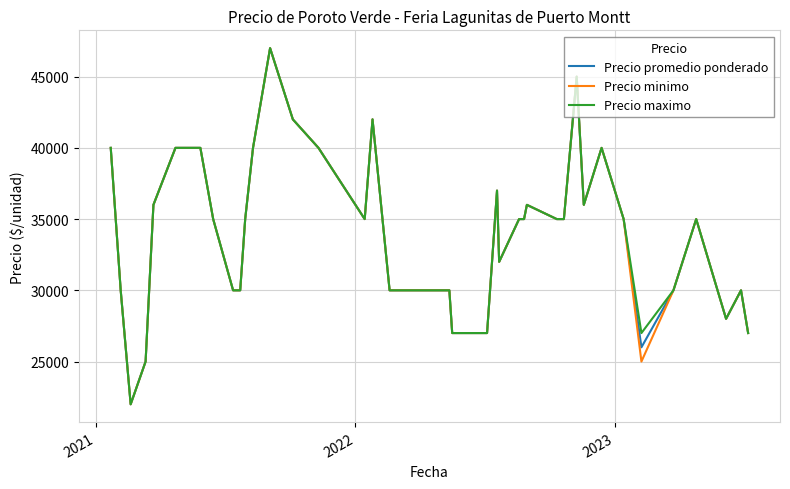

What is the minimum value for Precio maximo?

22000